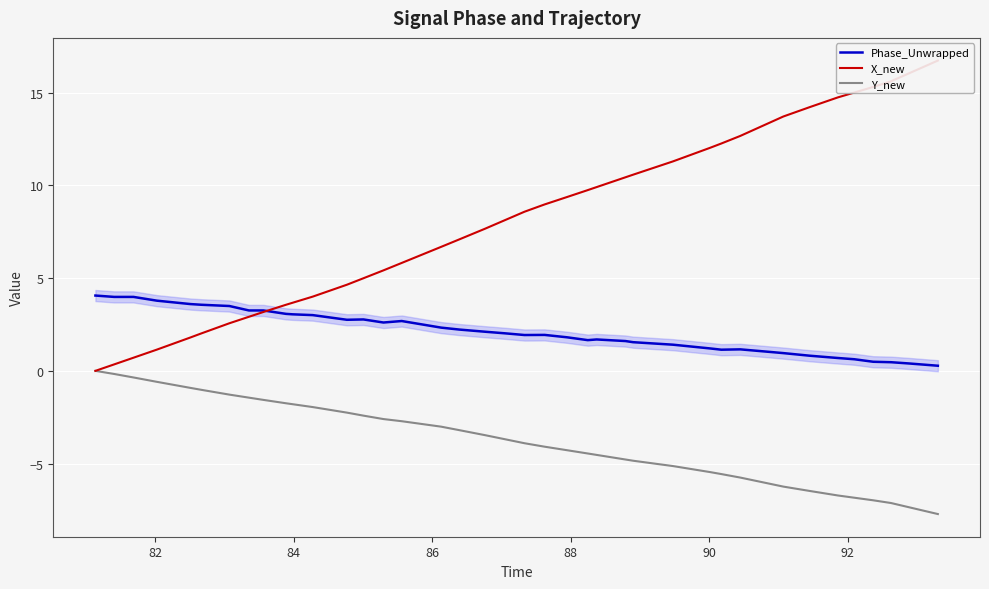

What is the value of the Phase_Unwrapped point at the 37th from the left?

0.5